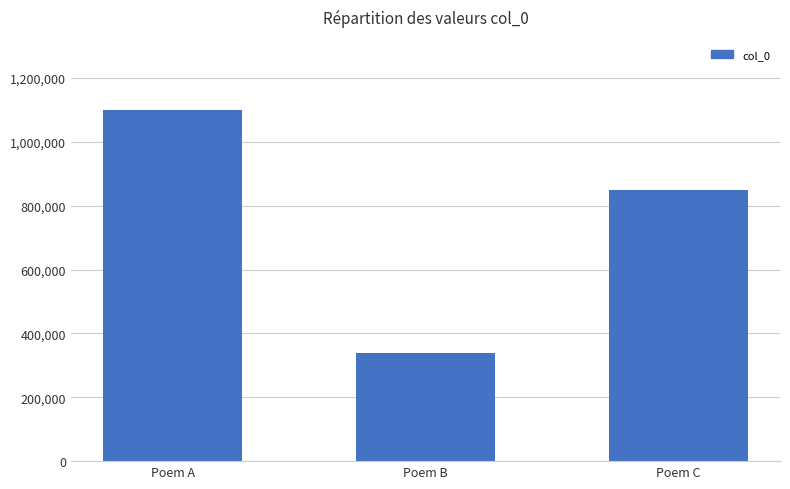

Are the bars horizontal?

No